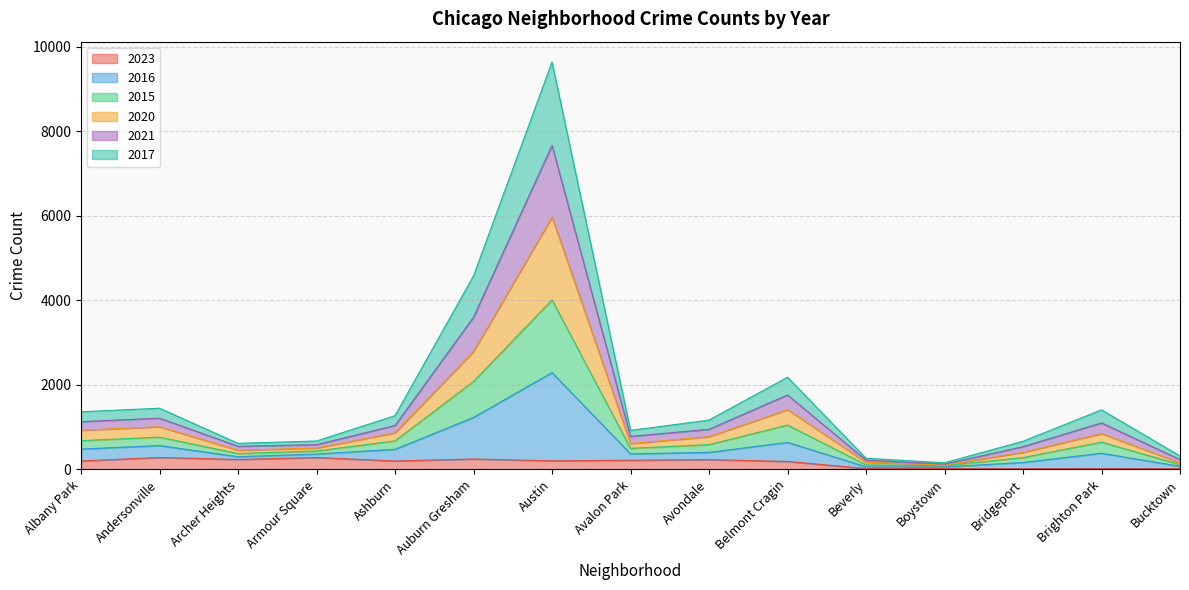

Where does the 2021 series first go above 586?

Albany Park